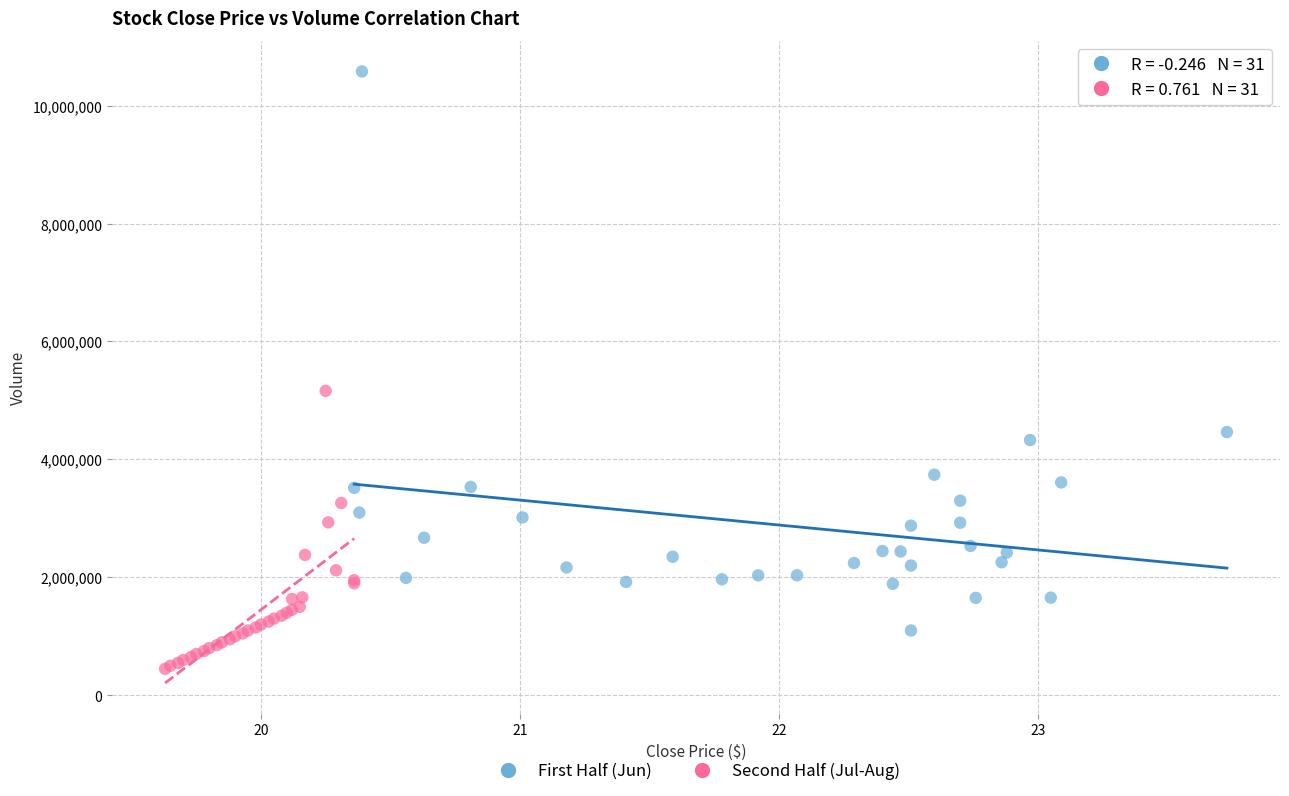

Which series reaches the minimum Y coordinate?

Second Half (Jul-Aug)